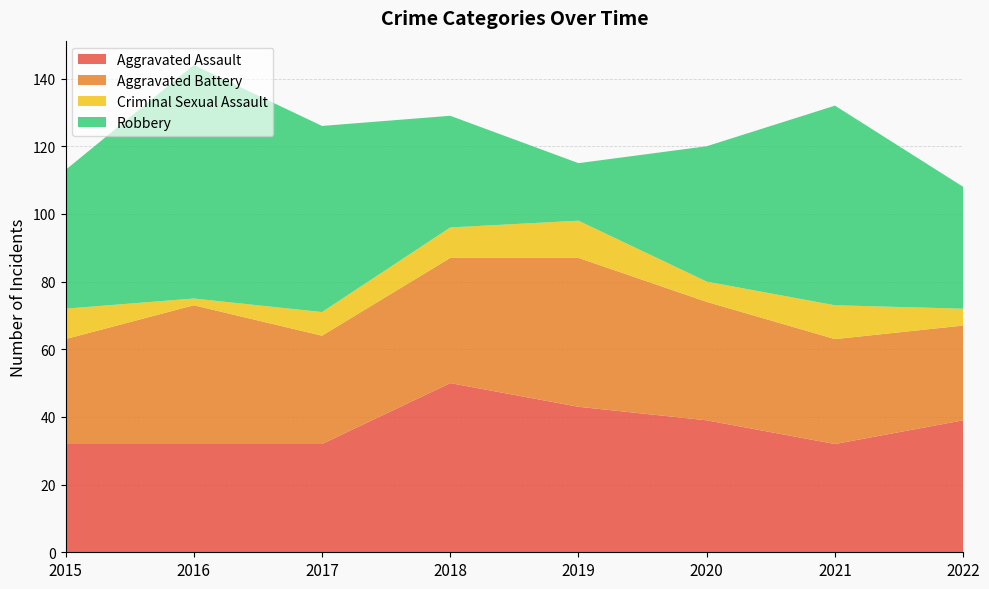

Reading left to right, list all the values displayed in this chart.

Aggravated Assault: 32	32	32	50	43	39	32	39
Aggravated Battery: 31	41	32	37	44	35	31	28
Criminal Sexual Assault: 9	2	7	9	11	6	10	5
Robbery: 41	69	55	33	17	40	59	36